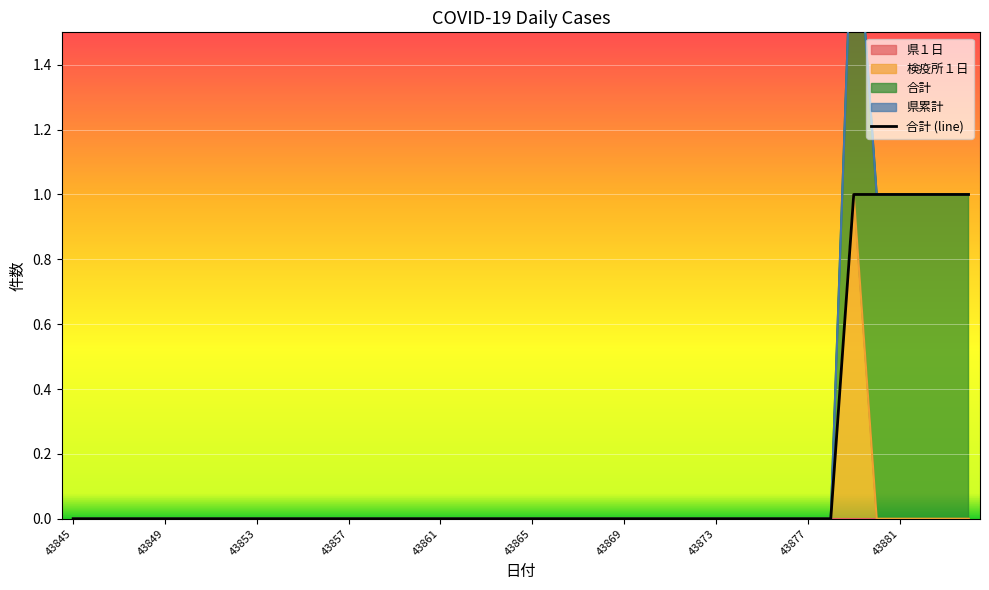

What value does the data have at 37?

1